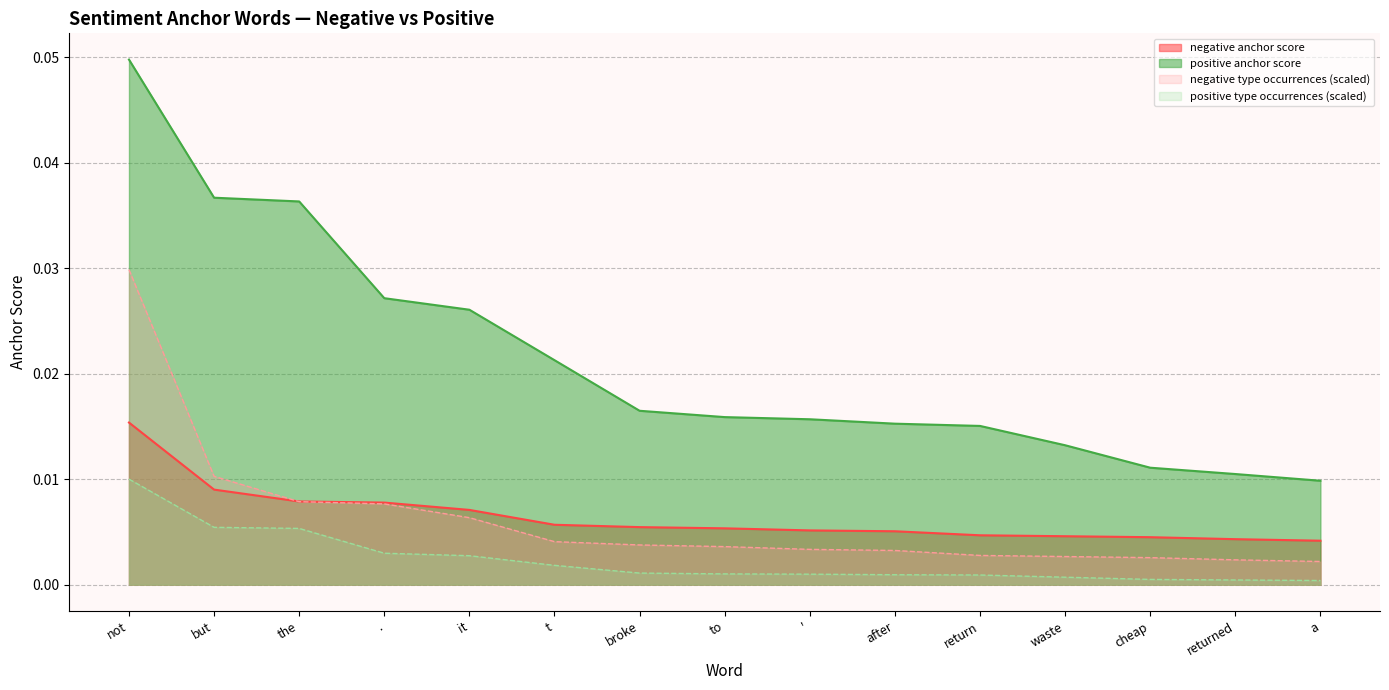

The positive type occurrences series shows 0.0 at to. True or false?

True